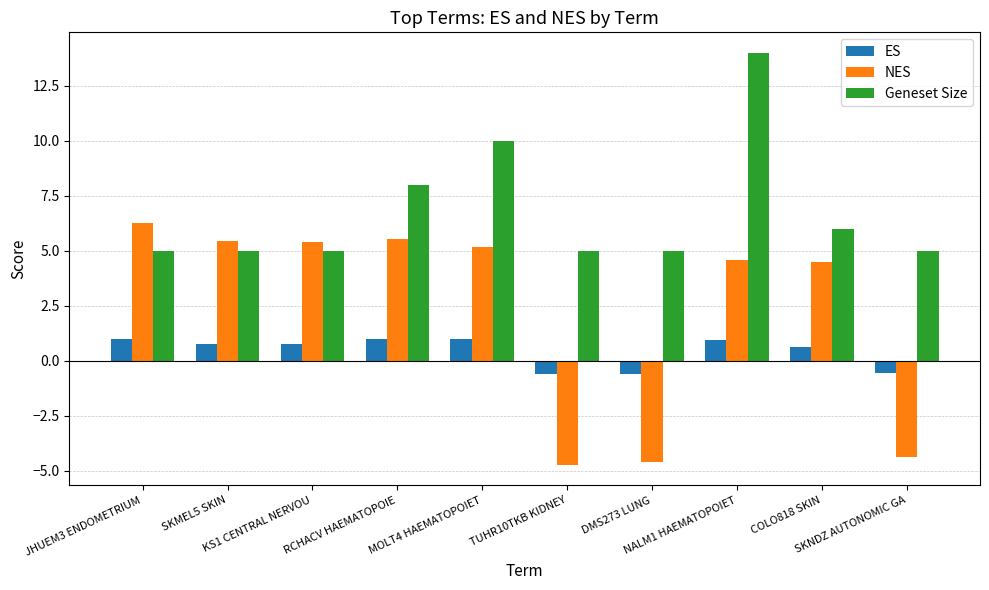

Which series has the largest range (max minus min)?

NES